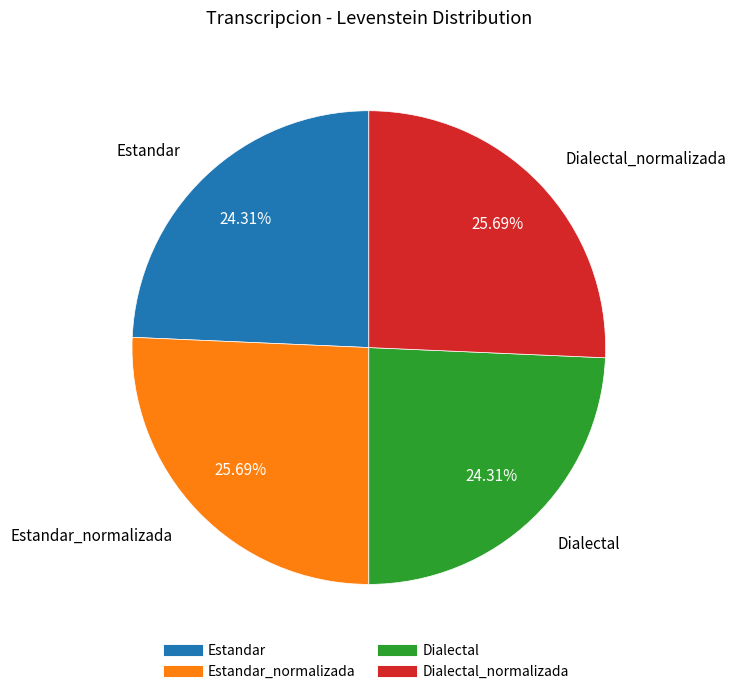

Is there a majority slice in this chart?

No